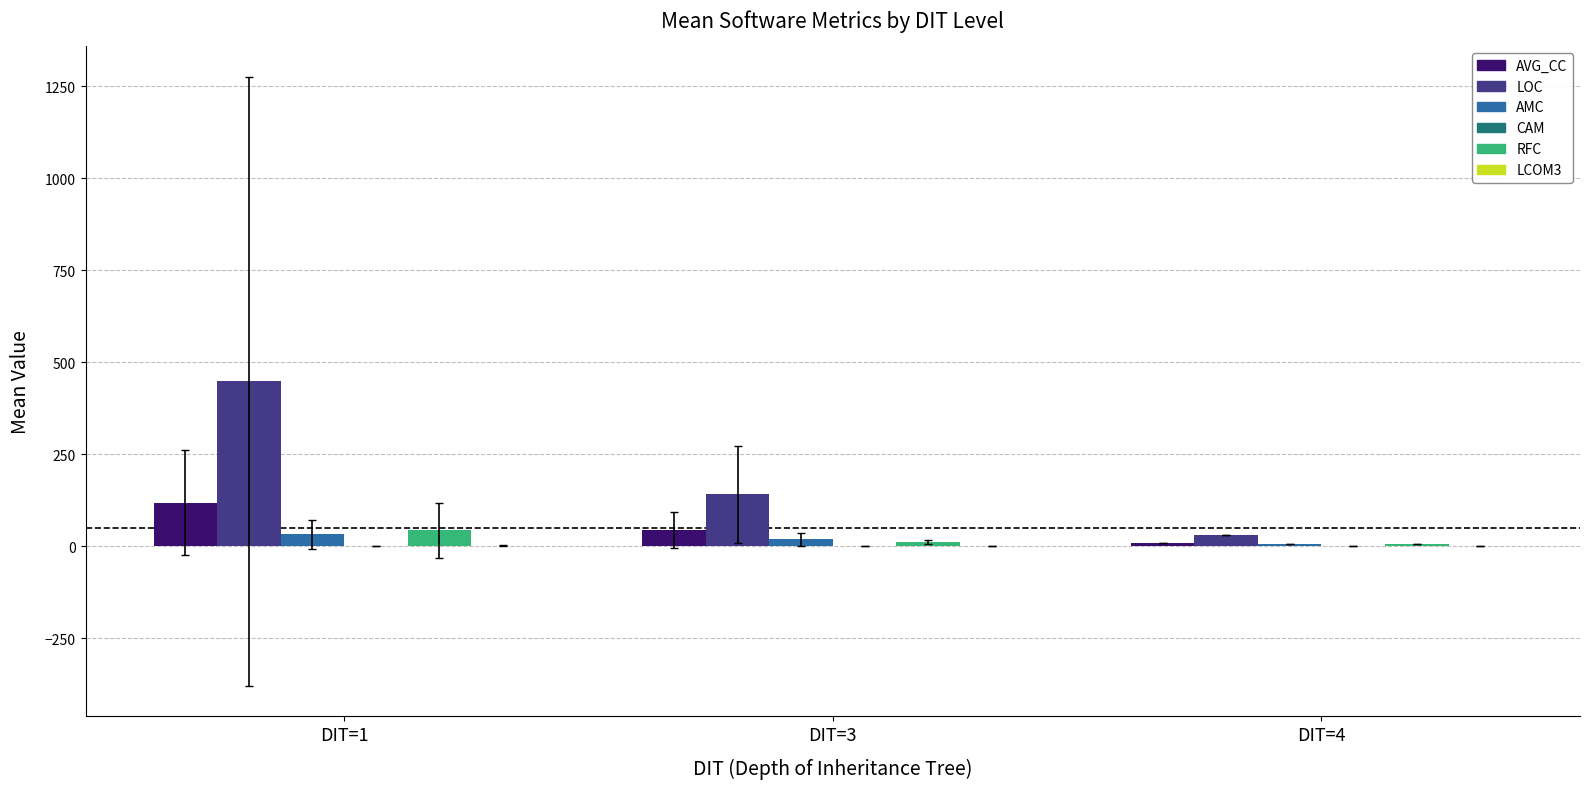

What is the maximum value shown in the chart?

448.5